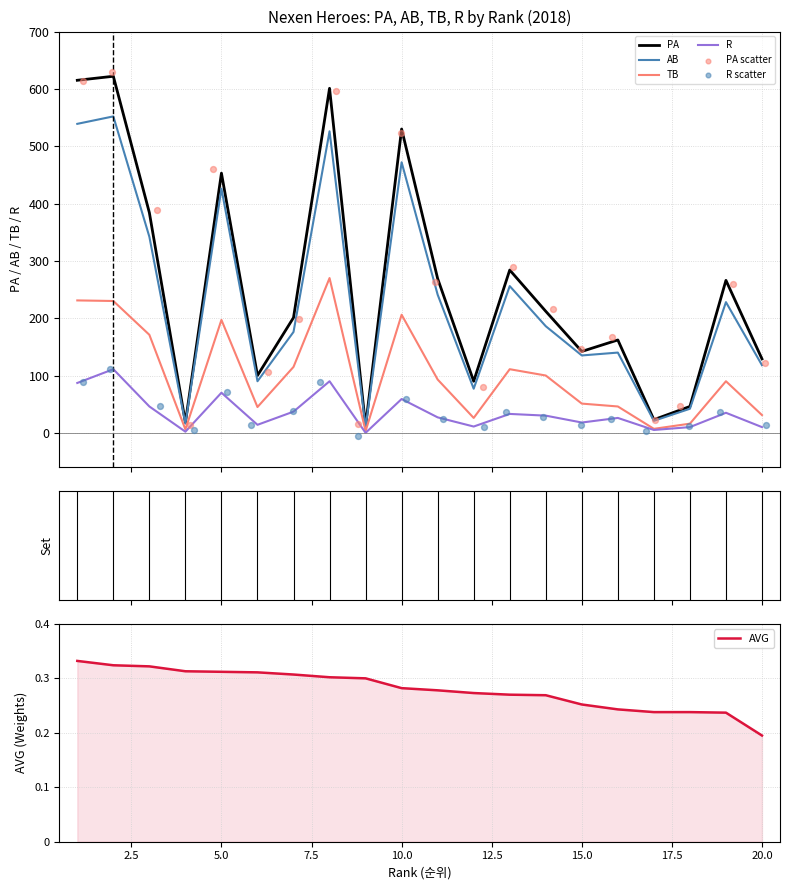

What is the total value across all series at 16?

374